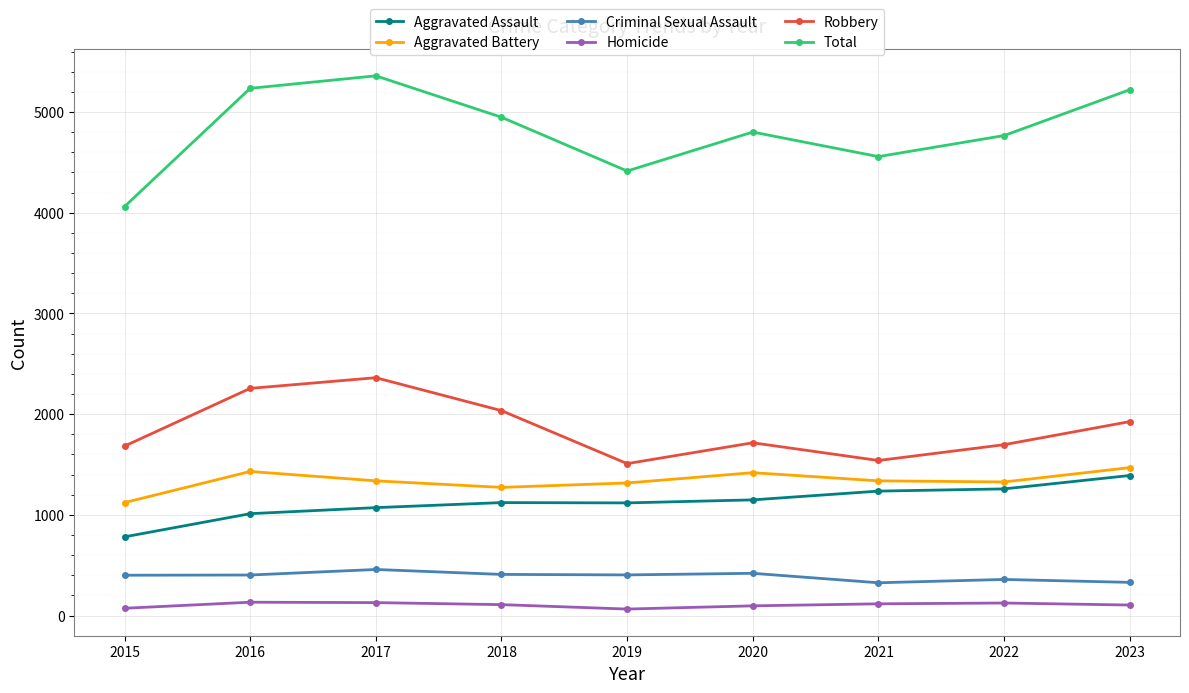

Where does the Total series first go above 4801?

2016